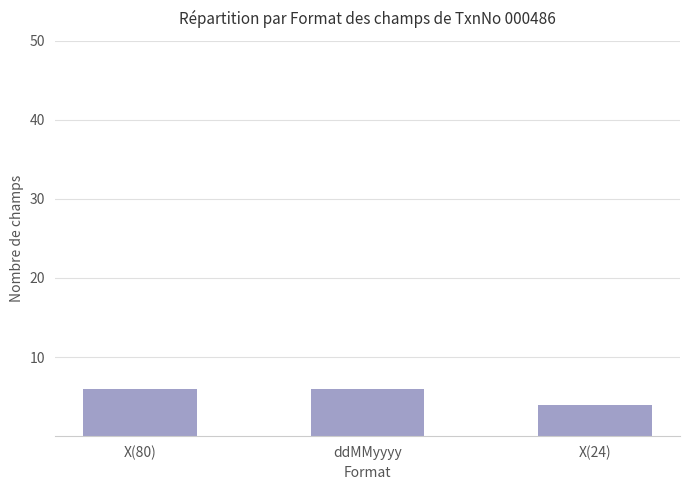

What is the sum of the values at ddMMyyyy and X(80)?

12